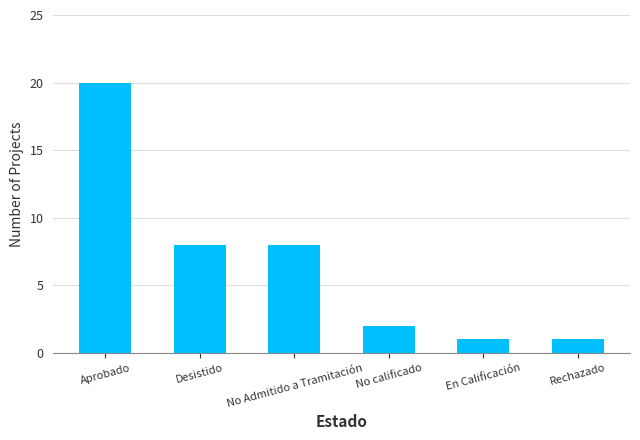

What is the change in value from Aprobado to En Calificación?

-19